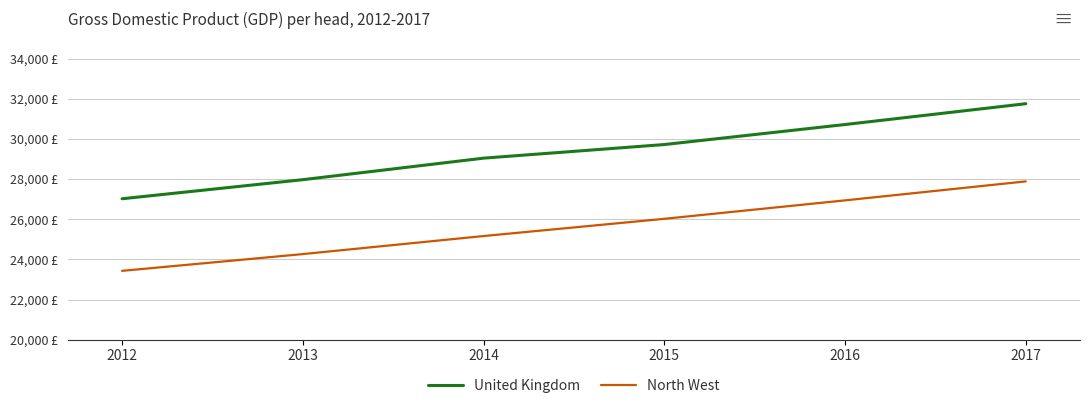

What is the highest value of the North West series?

27886